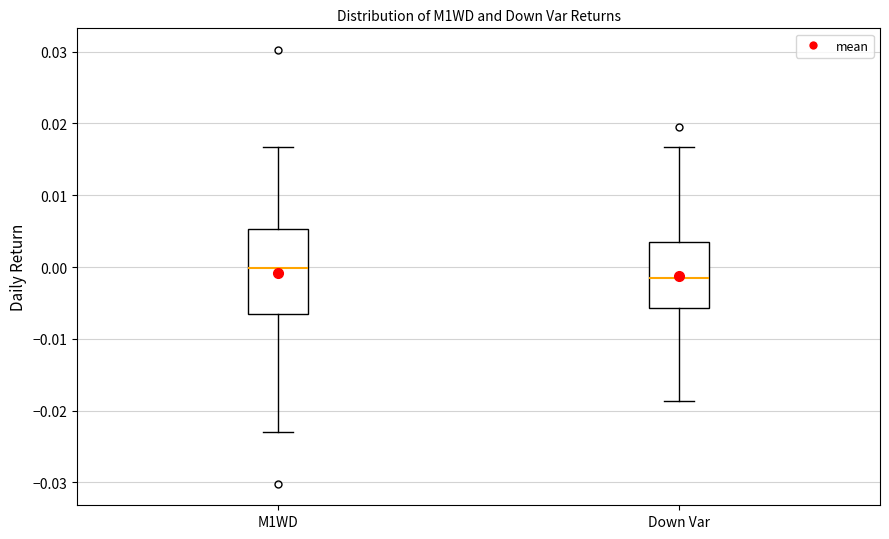

Reading left to right, transcribe this box plot: for each box, give where its median line is, the range the box spans, and where its two whiskers end, as read against the y-axis. The values are not printed on the chart, so give them approximately, as read against the axis.

M1WD: median 0.000, box -0.007 to 0.005, whiskers -0.023 to 0.017
Down Var: median -0.002, box -0.006 to 0.004, whiskers -0.019 to 0.017